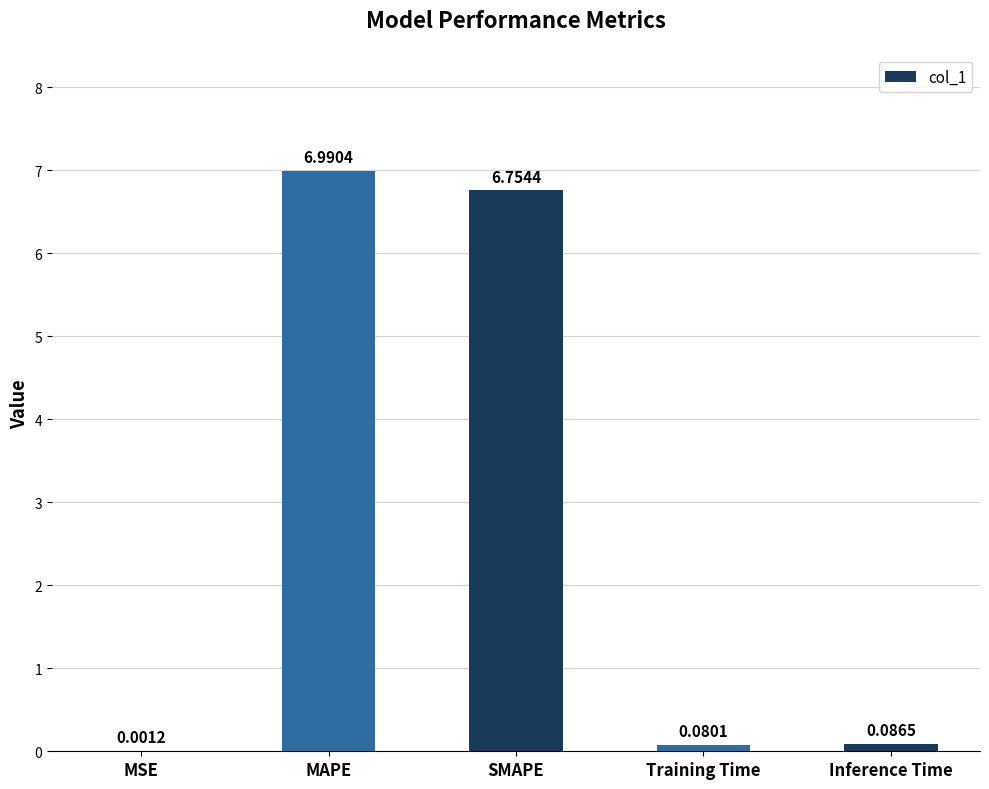

Which category has the highest value across all series?

MAPE